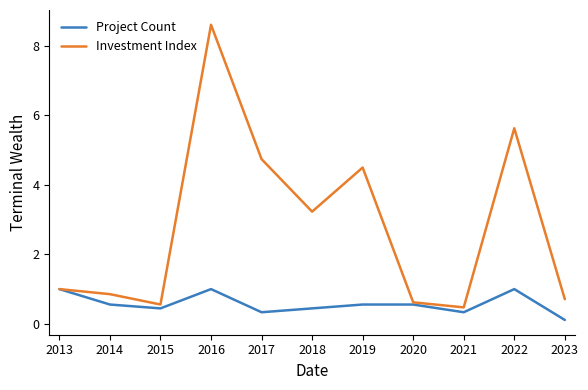

Where is the first local maximum for Project Count?

2016